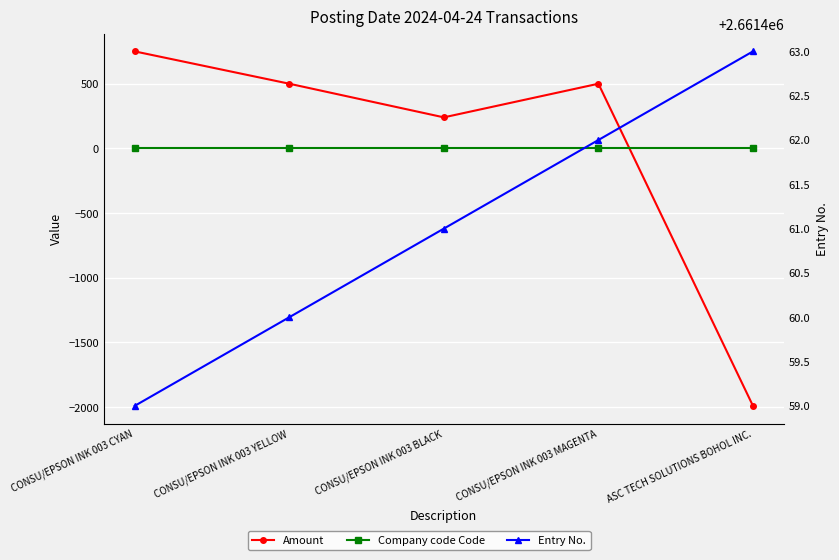

The value of Entry No. at ASC TECH SOLUTIONS BOHOL INC. is 986555. True or false?

False